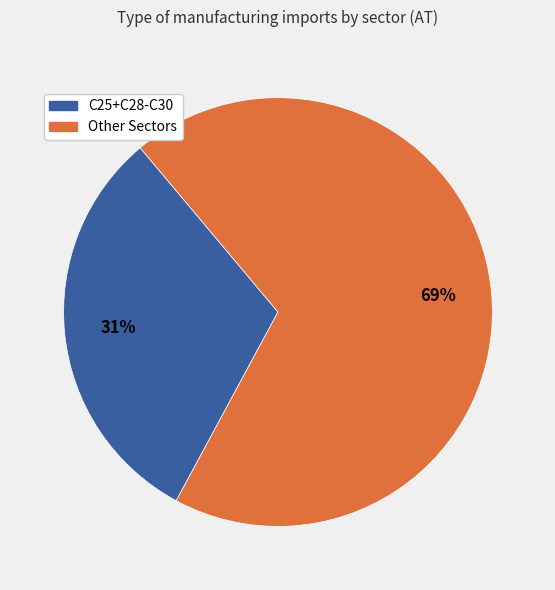

To the nearest percent, what is the difference between the largest and smallest slice percentages?

38%